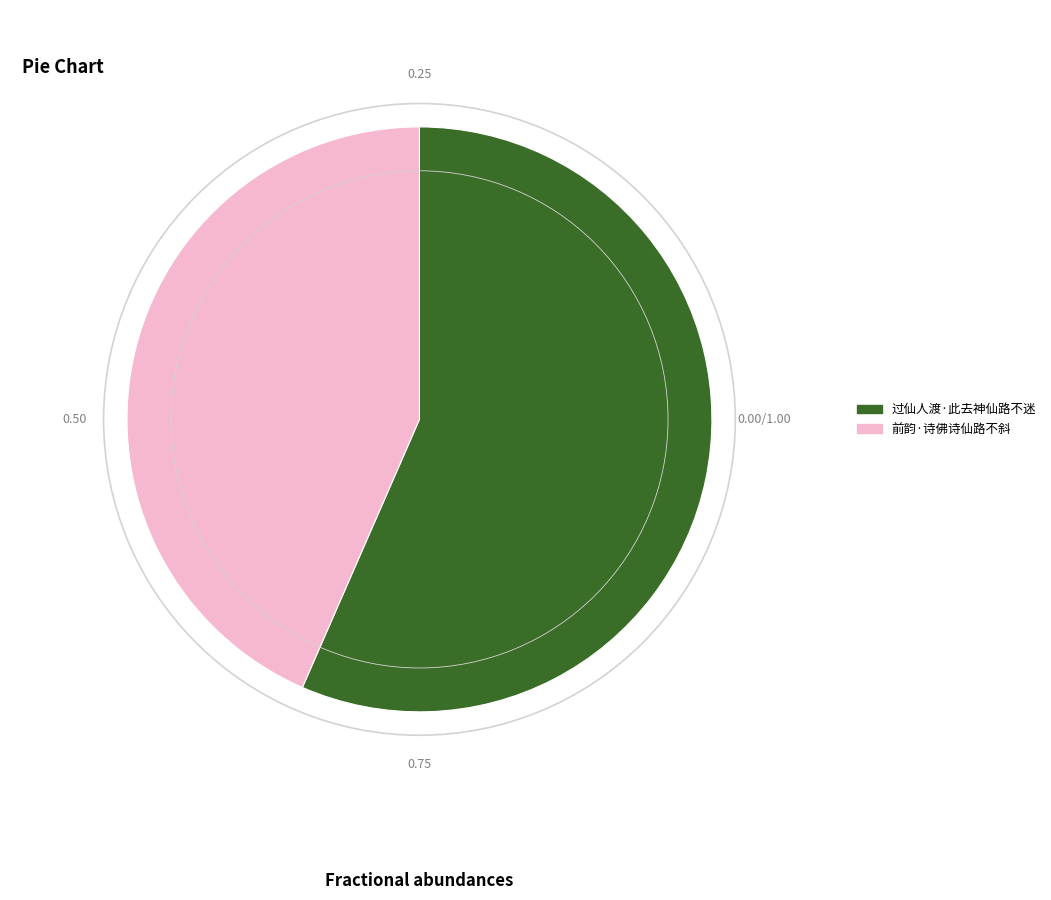

True or false: 前韵·诗佛诗仙路不斜 accounts for 43% of the total.

True